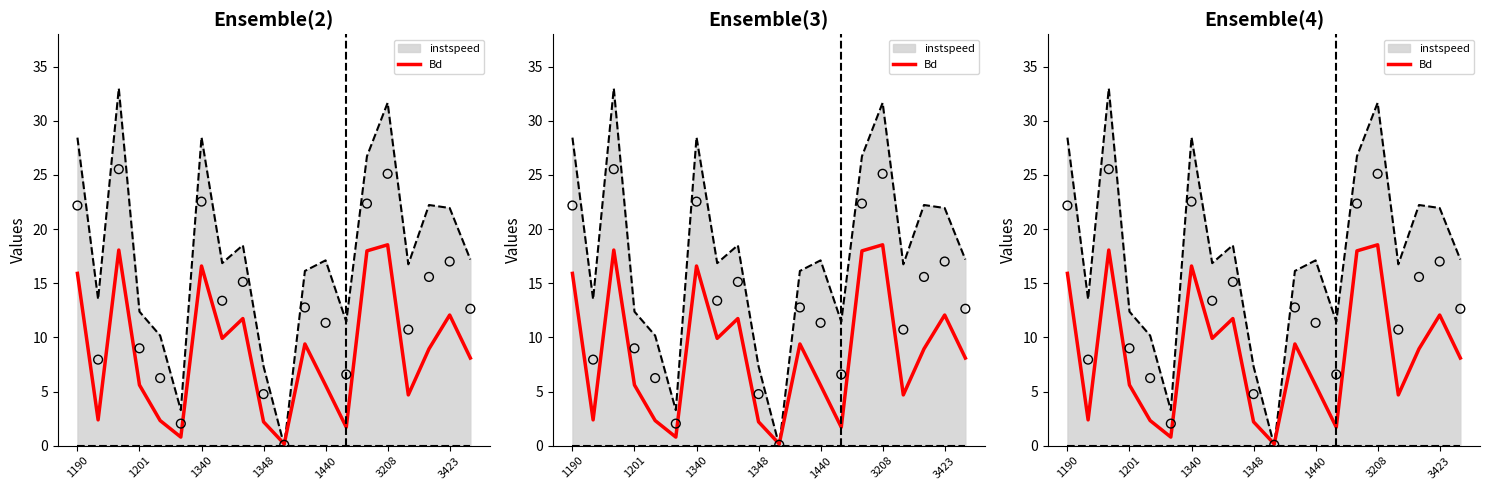

What is the change in value from 8 to 10?

-11.6